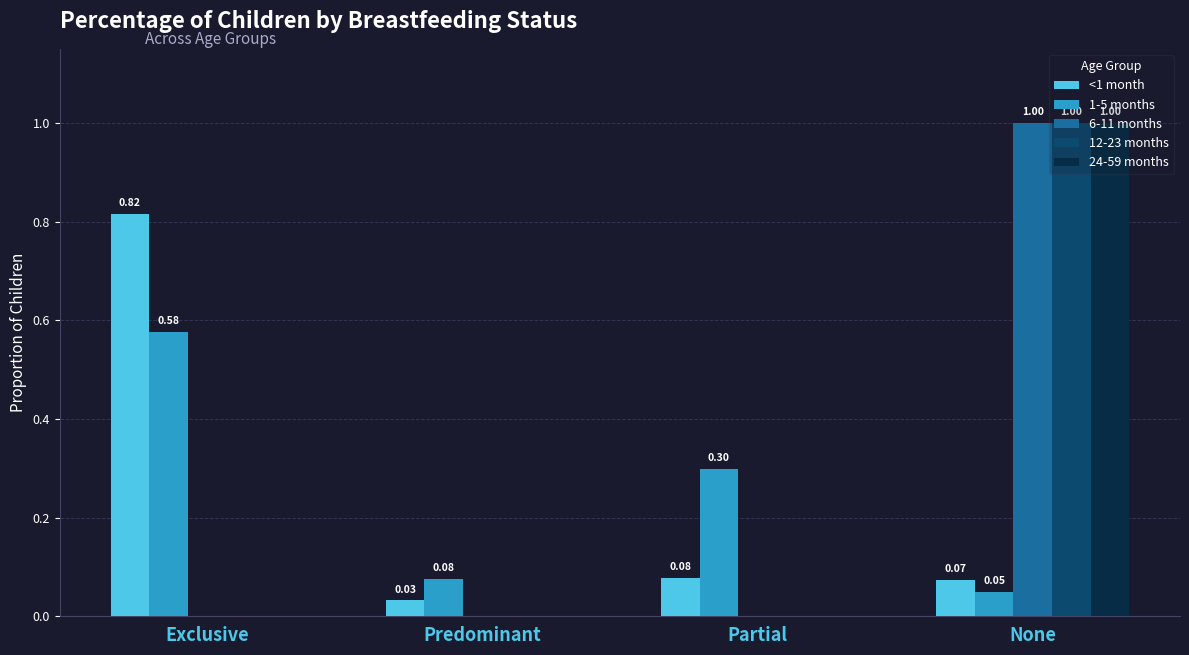

What is the total value across all series at Partial?

0.4